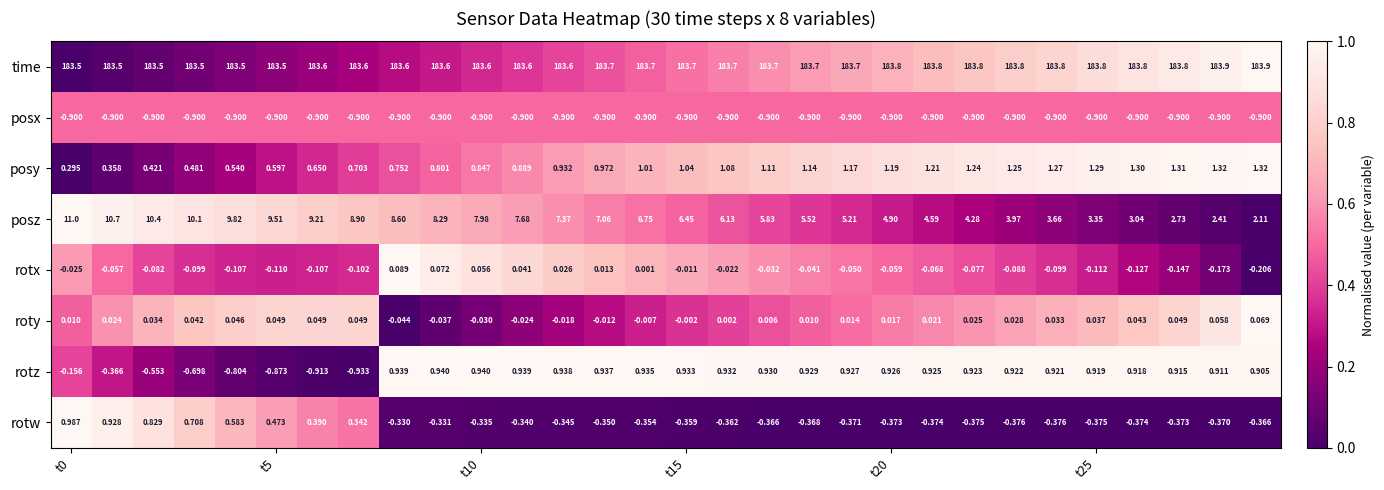

List the series in order of their peak value, highest first.

time, posz, posy, rotw, rotz, rotx, roty, posx